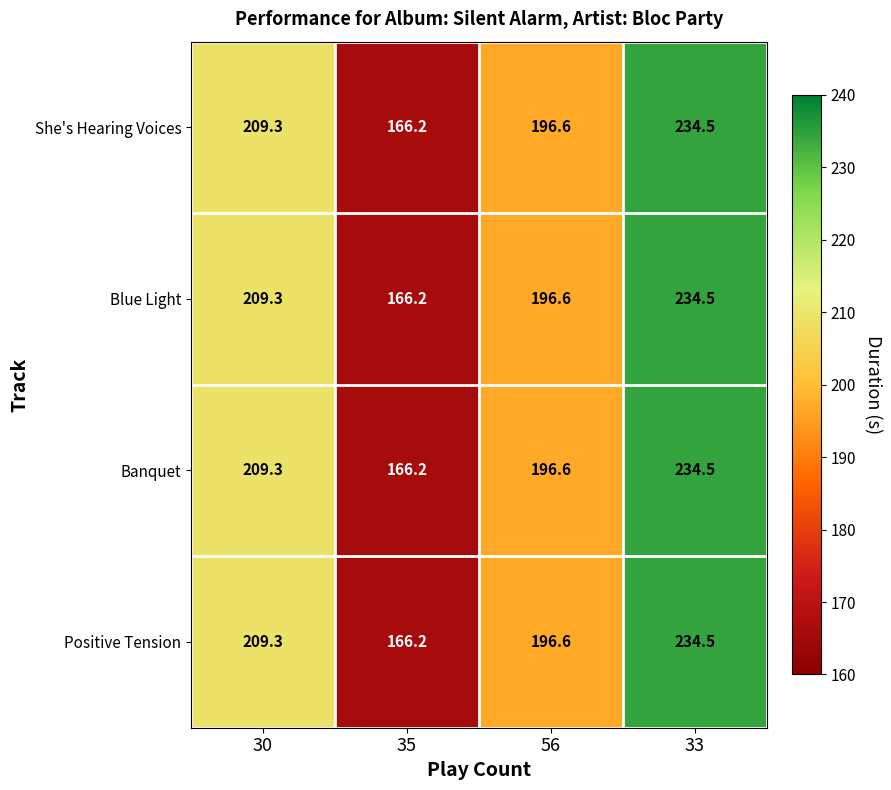

True or false: Banquet has a value of 209.3 at 30.

True